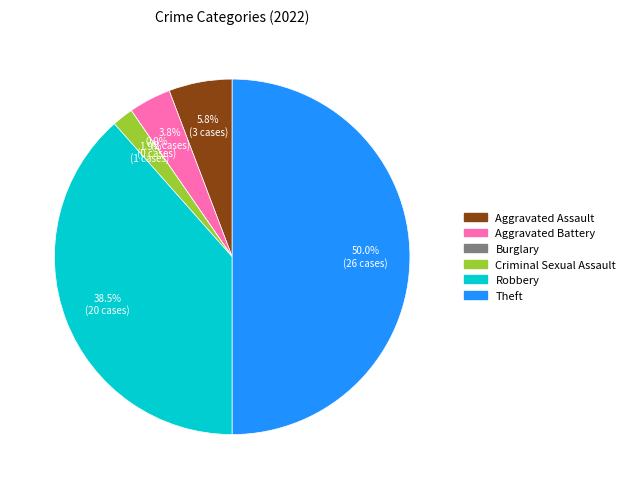

Is Criminal Sexual Assault the majority of the pie?

No